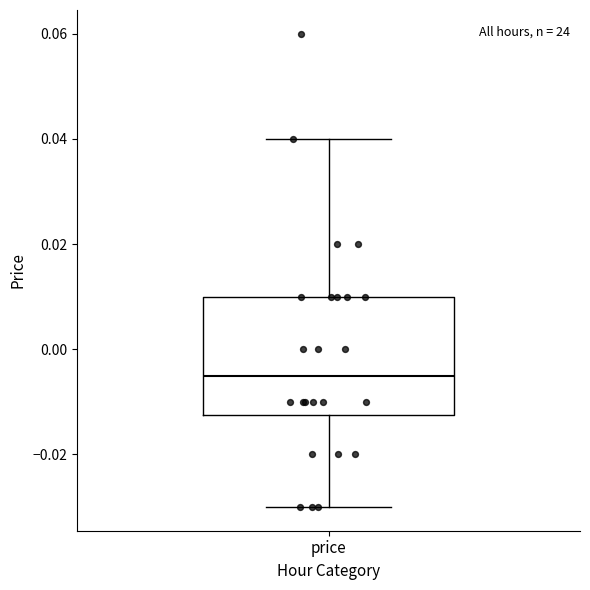

Transcribe this box plot: give where the median line is, the range the box spans, and where the two whiskers end, as read against the y-axis. The values are not printed on the chart, so give them approximately, as read against the axis.

median -0.004, box -0.012 to 0.010, whiskers -0.030 to 0.040